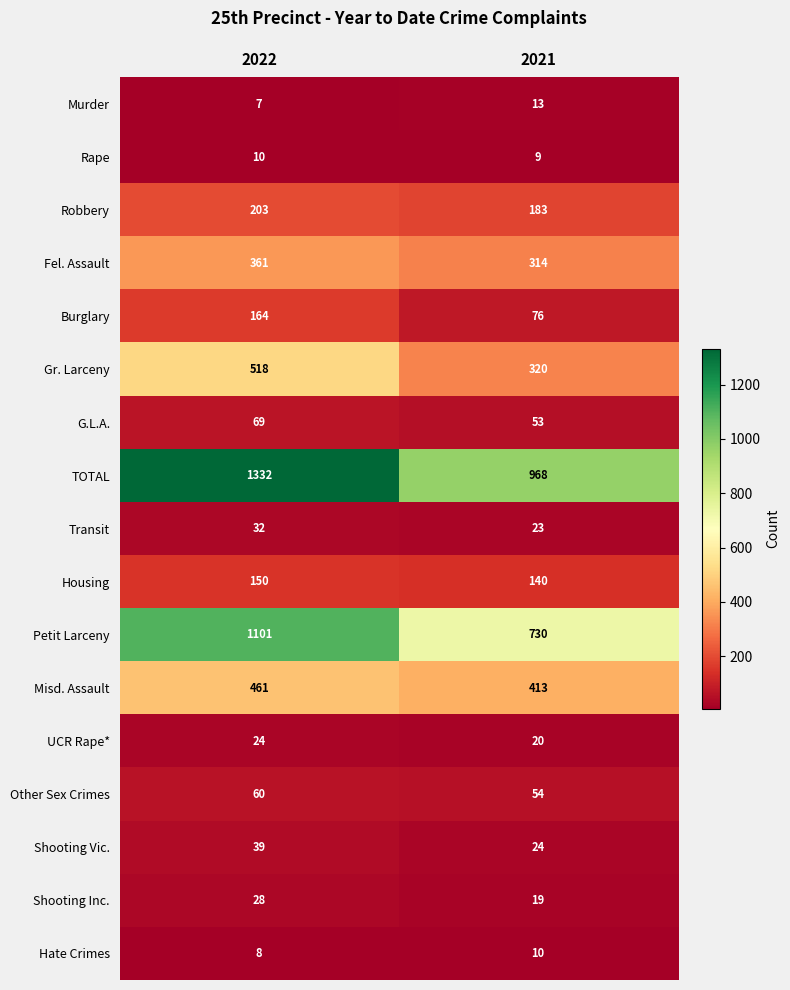

At which label is Hate Crimes closest to 9?

2022